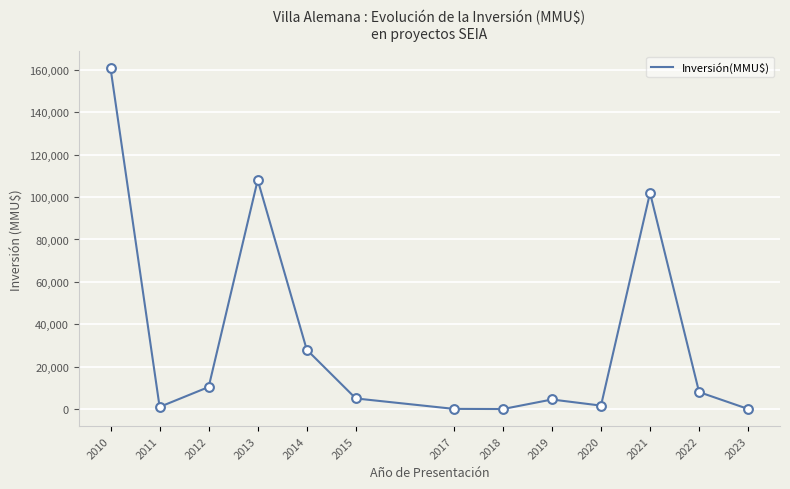

Between 2011 and 2012, which is larger?

2012